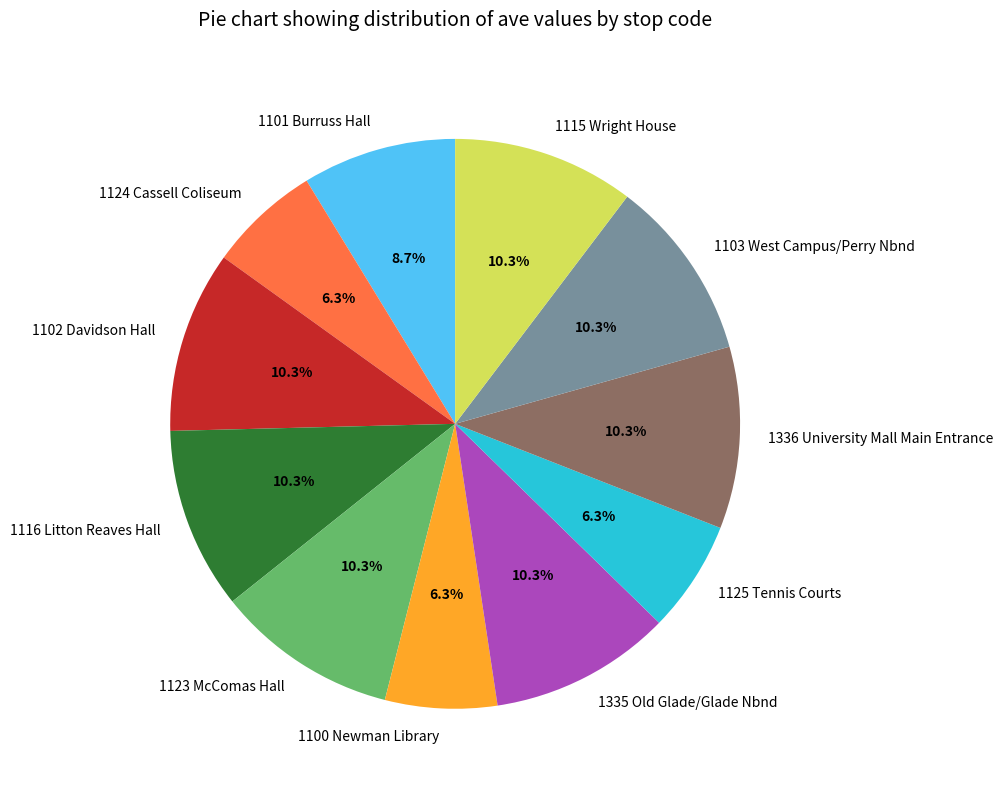

How many slices are in this pie chart?

11